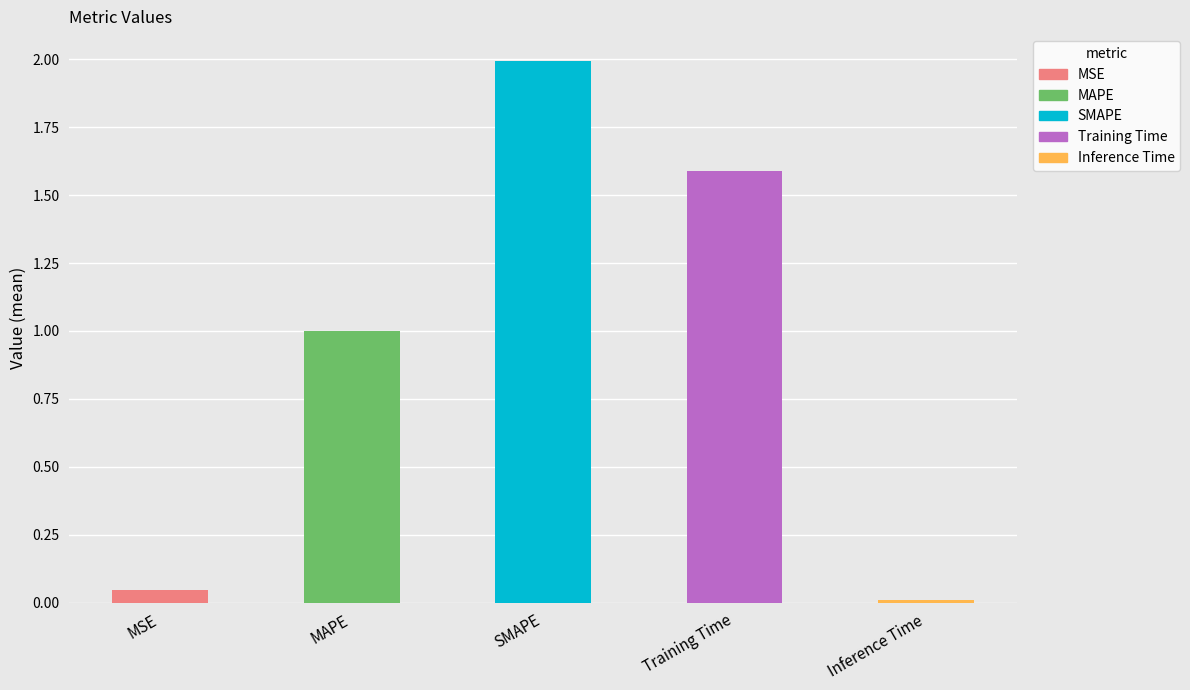

Are the bars horizontal?

No